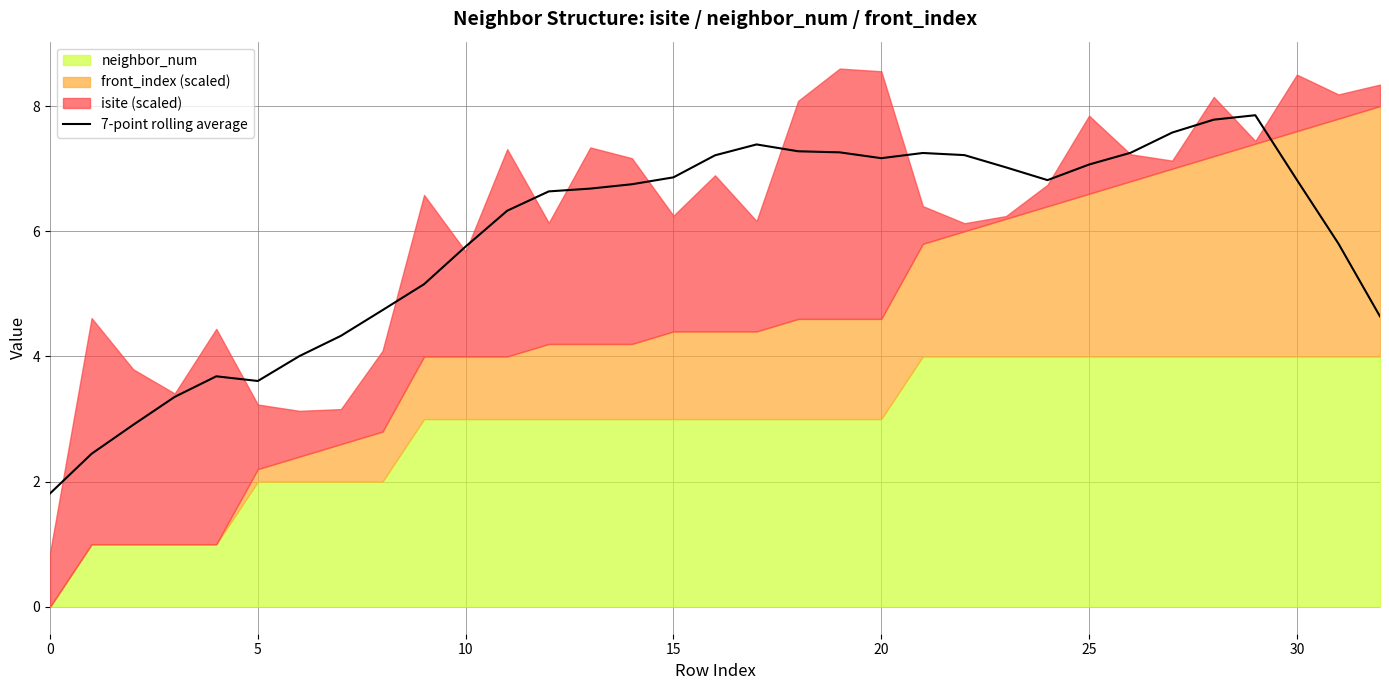

At which label does the data first exceed 6?

11